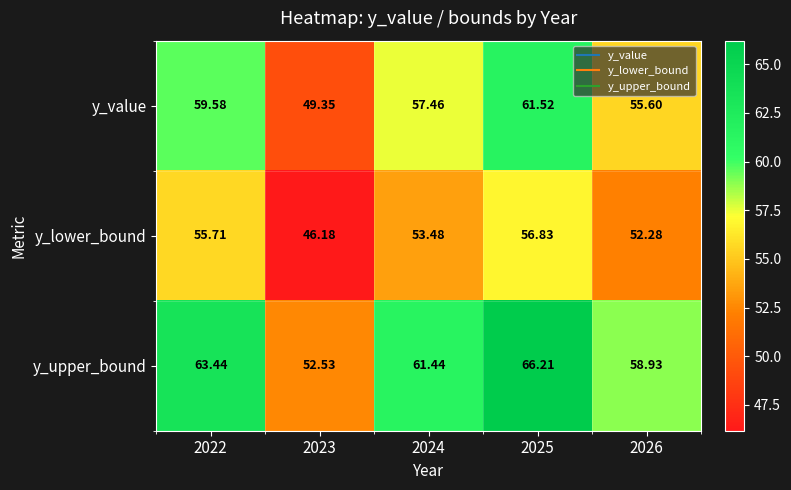

List the series in order of their overall mean, highest first.

y_upper_bound, y_value, y_lower_bound